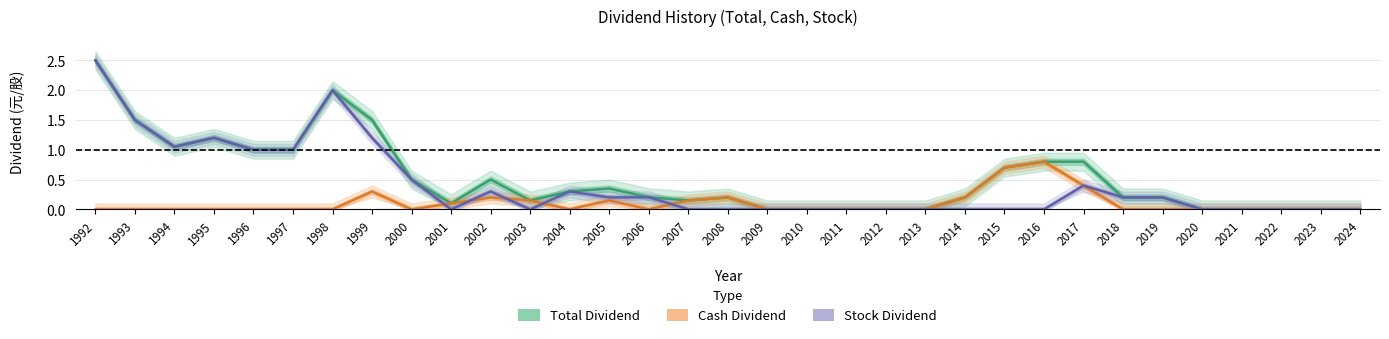

What is the sum of the Total Dividend values at 1993 and 1996?

2.5